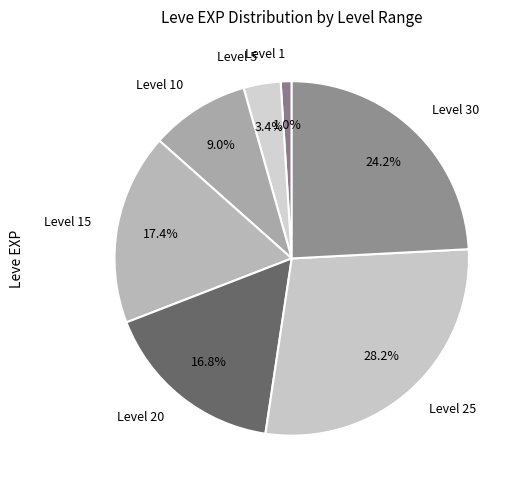

Which slice is the largest?

Level 25